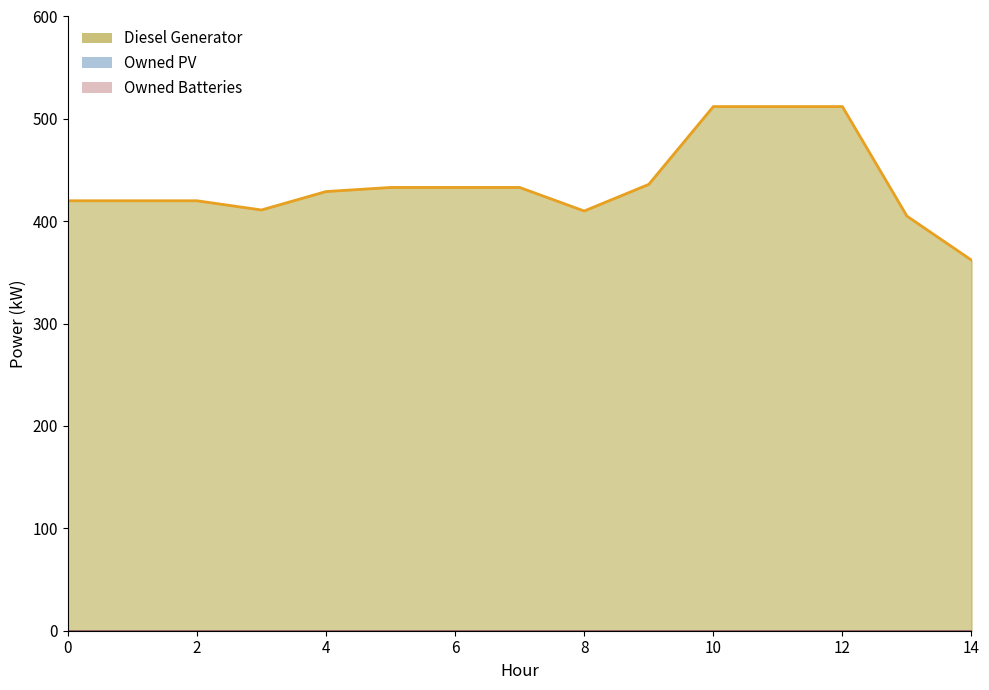

True or false: Owned Batteries line has more than 2 interior local peaks.

False